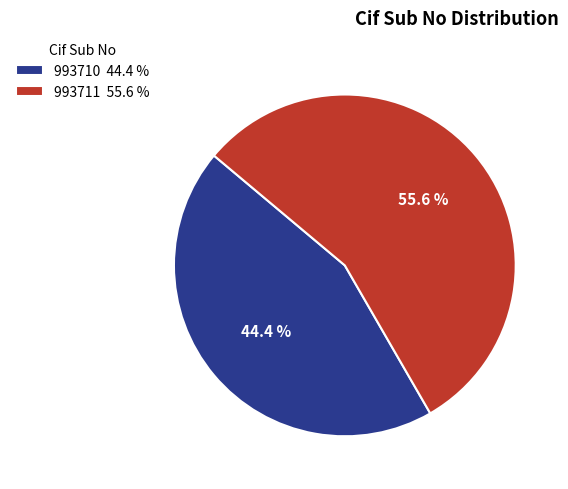

Is 993710 the majority of the pie?

No